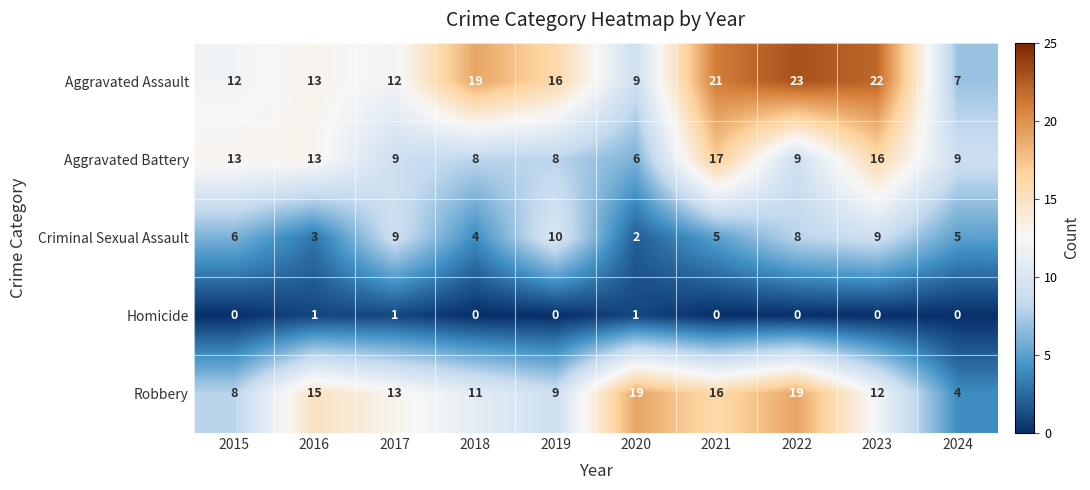

Rank the series at 2021 from highest to lowest value.

Aggravated Assault, Aggravated Battery, Robbery, Criminal Sexual Assault, Homicide